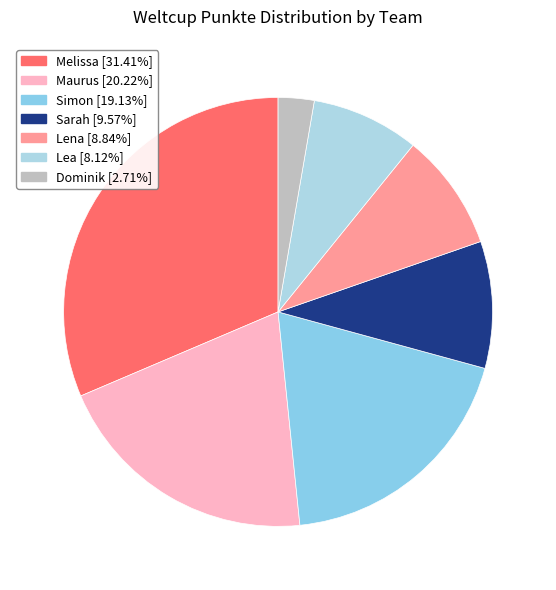

Rank the categories by value from highest to lowest.

Melissa, Maurus, Simon, Sarah, Lena, Lea, Dominik